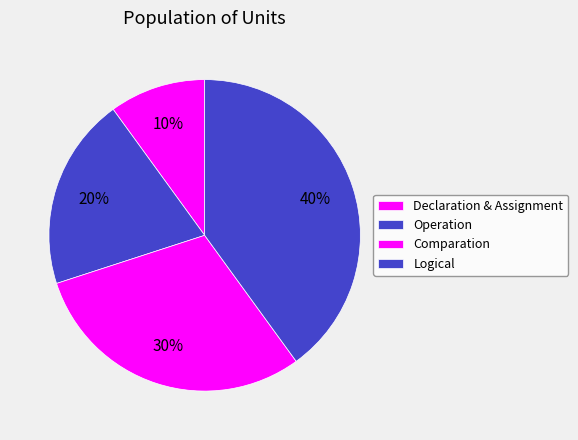

Do Comparation and Logical together represent more than half of the pie?

Yes